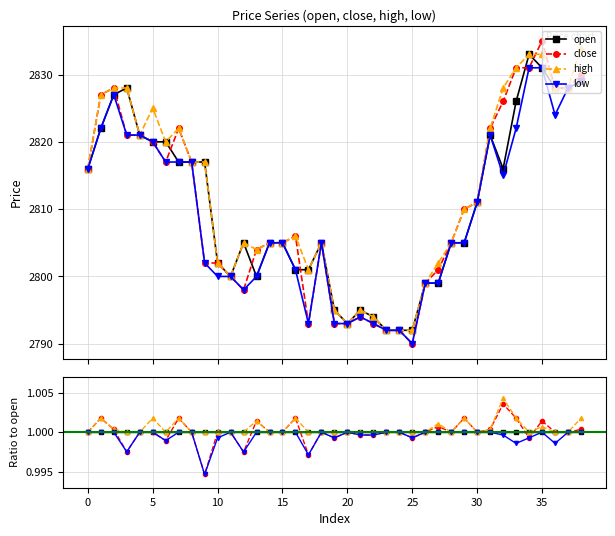

True or false: low and open cross at least once.

False